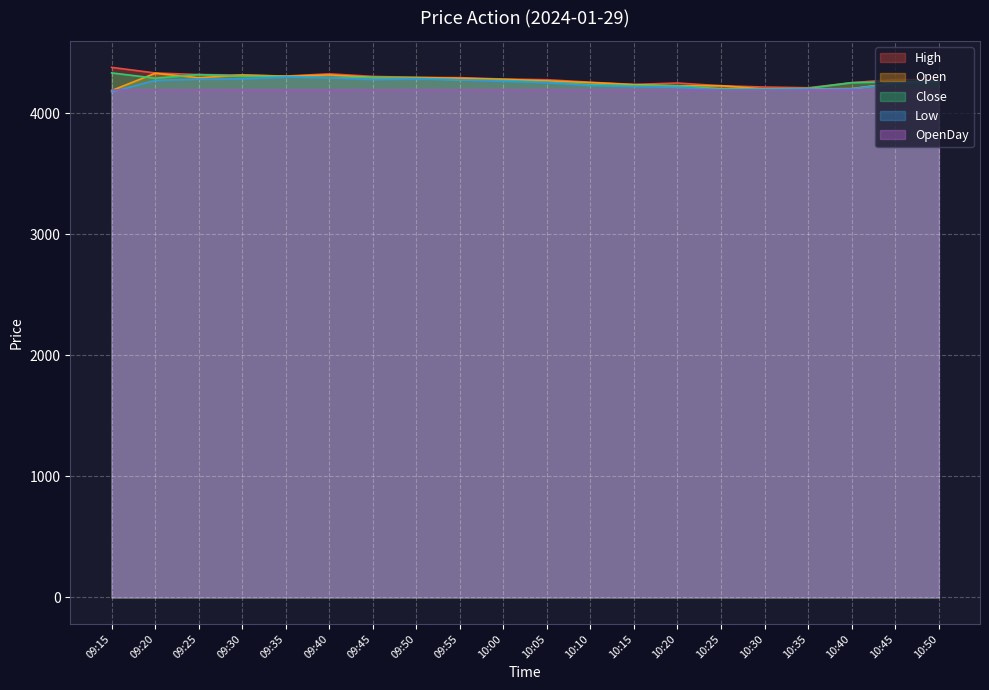

The value of Close at 10:50 is 2206.4. True or false?

False